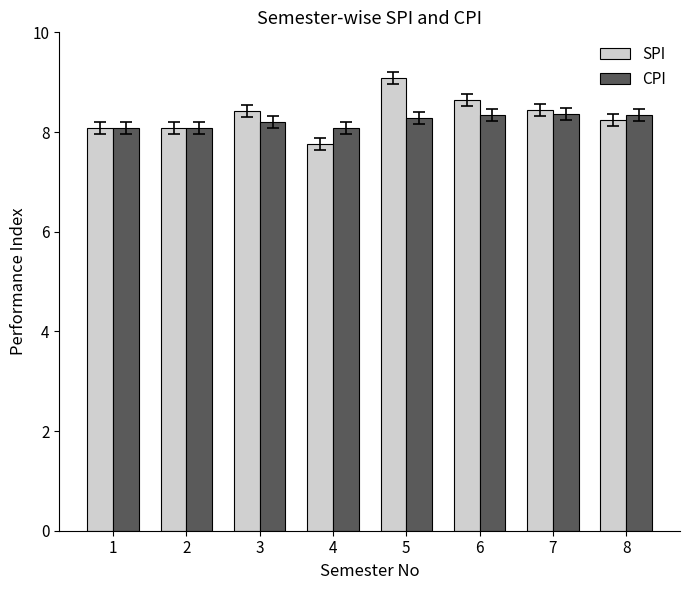

What is the sum of all CPI values?

65.8